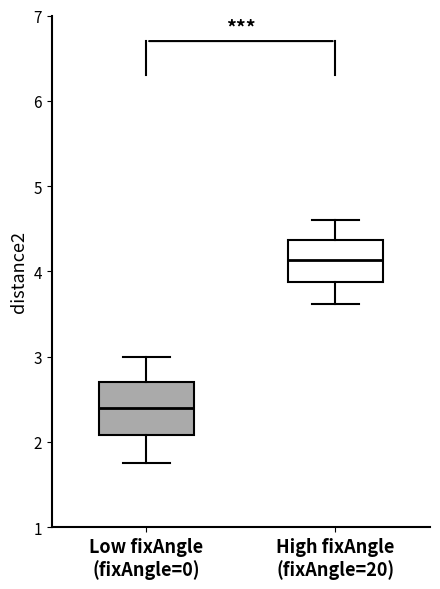

Reading left to right, transcribe this box plot: for each box, give where its median line is, the range the box spans, and where its two whiskers end, as read against the y-axis. The values are not printed on the chart, so give them approximately, as read against the axis.

Low fixAngle (fixAngle=0): median 2.4, box 2.1 to 2.7, whiskers 1.8 to 3.0
High fixAngle (fixAngle=20): median 4.1, box 3.9 to 4.4, whiskers 3.6 to 4.6